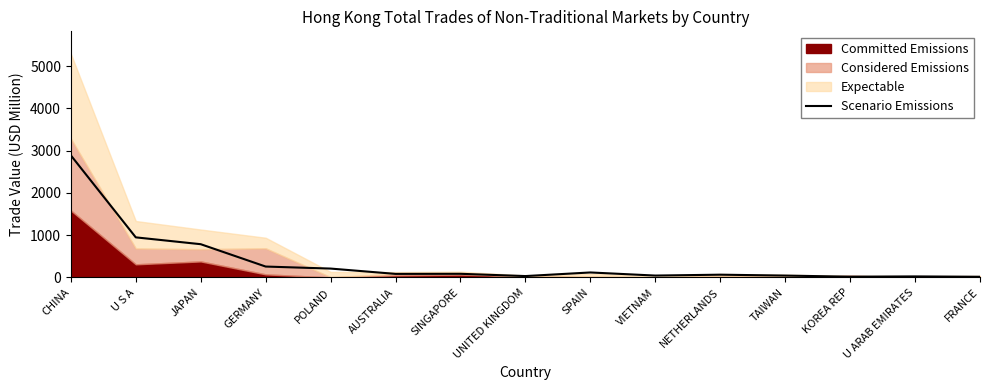

At which category does the chart reach its minimum across all series?

FRANCE